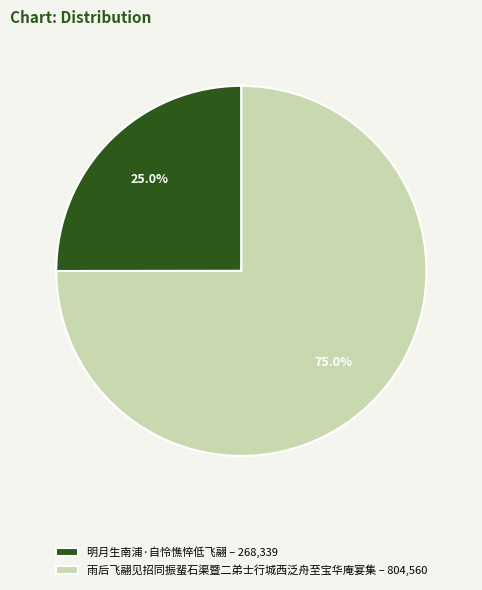

Which category has the smallest portion of the pie?

明月生南浦·自怜憔悴低飞翮